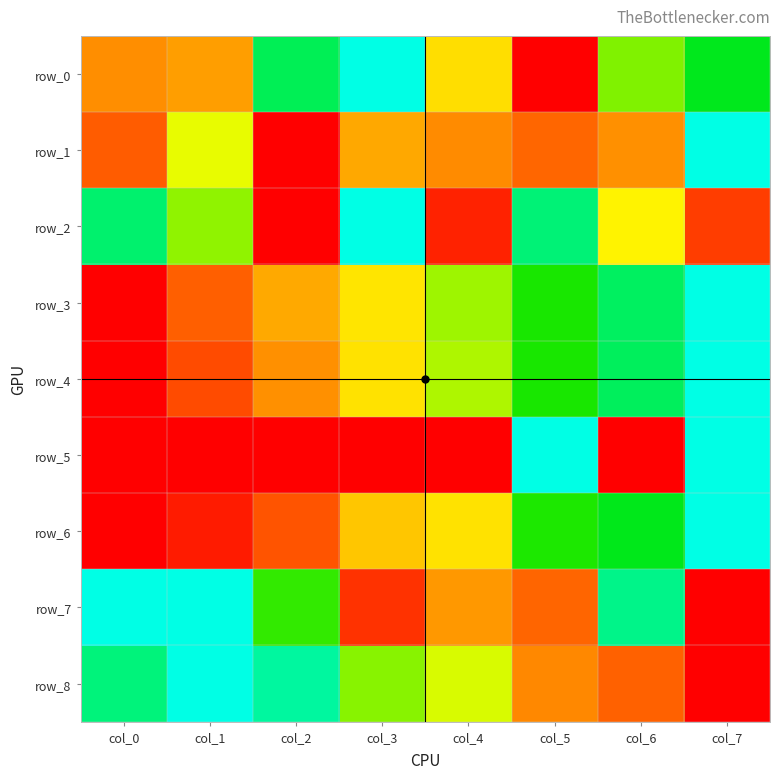

Is it true that row_7 equals 0.5 at col_6?

False